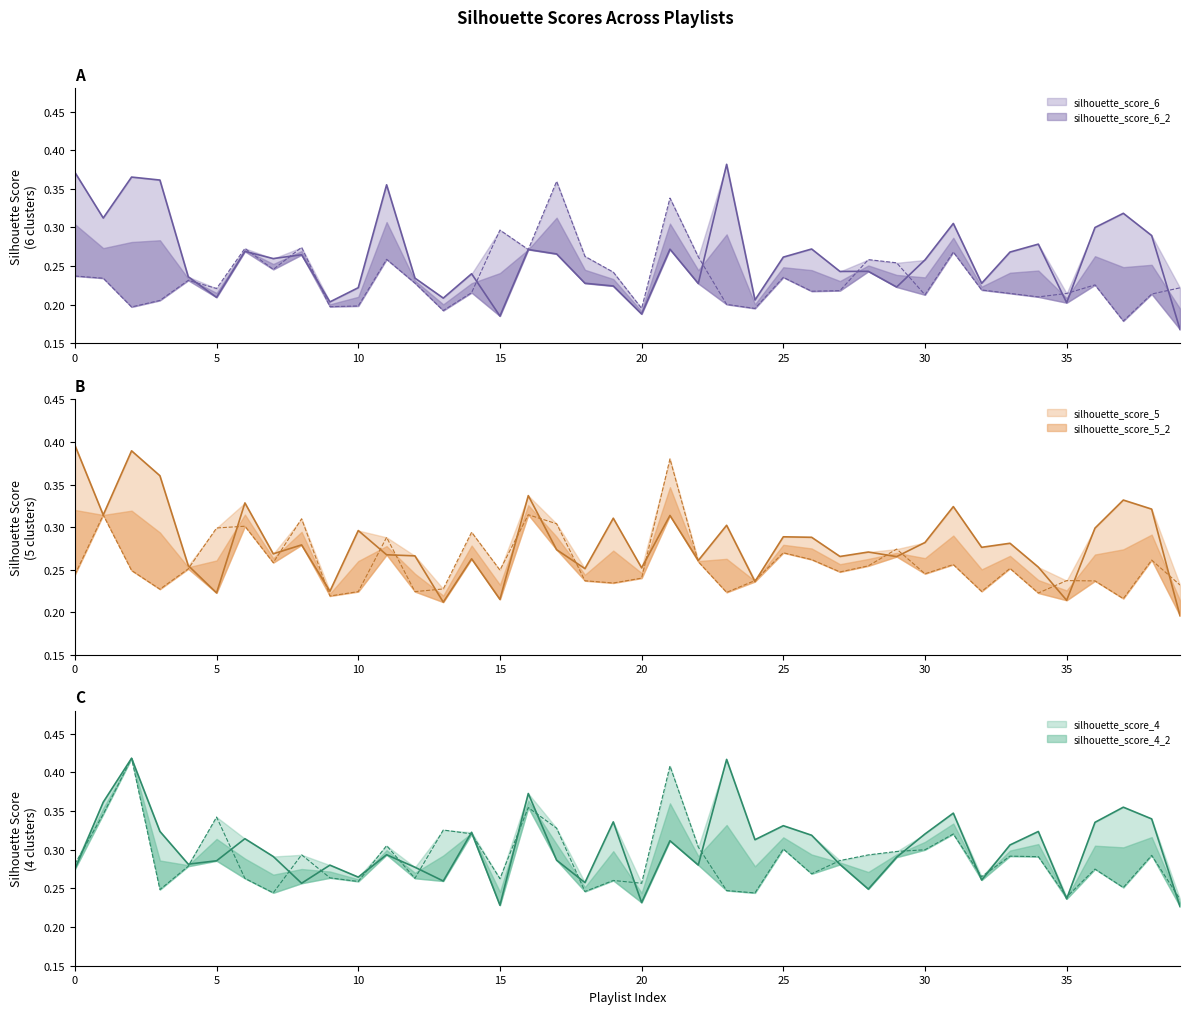

Reading right to left, what are all the values shown in this chart?

silhouette_score_6: 39=0.2	38=0.3	37=0.3	36=0.3	35=0.2	34=0.3	33=0.3	32=0.2	31=0.3	30=0.3	29=0.2	28=0.2	27=0.2	26=0.3	25=0.3	24=0.2	23=0.4	22=0.2	21=0.3	20=0.2	19=0.2	18=0.2	17=0.3	16=0.3	15=0.2	14=0.2	13=0.2	12=0.2	11=0.4	10=0.2	9=0.2	8=0.3	7=0.3	6=0.3	5=0.2	4=0.2	3=0.4	2=0.4	1=0.3	0=0.4
silhouette_score_6_2: 39=0.2	38=0.2	37=0.2	36=0.2	35=0.2	34=0.2	33=0.2	32=0.2	31=0.3	30=0.2	29=0.3	28=0.3	27=0.2	26=0.2	25=0.2	24=0.2	23=0.2	22=0.3	21=0.3	20=0.2	19=0.2	18=0.3	17=0.4	16=0.3	15=0.3	14=0.2	13=0.2	12=0.2	11=0.3	10=0.2	9=0.2	8=0.3	7=0.2	6=0.3	5=0.2	4=0.2	3=0.2	2=0.2	1=0.2	0=0.2
silhouette_score_5: 39=0.2	38=0.3	37=0.3	36=0.3	35=0.2	34=0.3	33=0.3	32=0.3	31=0.3	30=0.3	29=0.3	28=0.3	27=0.3	26=0.3	25=0.3	24=0.2	23=0.3	22=0.3	21=0.3	20=0.3	19=0.3	18=0.3	17=0.3	16=0.3	15=0.2	14=0.3	13=0.2	12=0.3	11=0.3	10=0.3	9=0.2	8=0.3	7=0.3	6=0.3	5=0.2	4=0.3	3=0.4	2=0.4	1=0.3	0=0.4
silhouette_score_5_2: 39=0.2	38=0.3	37=0.2	36=0.2	35=0.2	34=0.2	33=0.3	32=0.2	31=0.3	30=0.2	29=0.3	28=0.3	27=0.2	26=0.3	25=0.3	24=0.2	23=0.2	22=0.3	21=0.4	20=0.2	19=0.2	18=0.2	17=0.3	16=0.3	15=0.2	14=0.3	13=0.2	12=0.2	11=0.3	10=0.2	9=0.2	8=0.3	7=0.3	6=0.3	5=0.3	4=0.3	3=0.2	2=0.2	1=0.3	0=0.2
silhouette_score_4: 39=0.2	38=0.3	37=0.4	36=0.3	35=0.2	34=0.3	33=0.3	32=0.3	31=0.3	30=0.3	29=0.3	28=0.2	27=0.3	26=0.3	25=0.3	24=0.3	23=0.4	22=0.3	21=0.3	20=0.2	19=0.3	18=0.3	17=0.3	16=0.4	15=0.2	14=0.3	13=0.3	12=0.3	11=0.3	10=0.3	9=0.3	8=0.3	7=0.3	6=0.3	5=0.3	4=0.3	3=0.3	2=0.4	1=0.4	0=0.3
silhouette_score_4_2: 39=0.2	38=0.3	37=0.3	36=0.3	35=0.2	34=0.3	33=0.3	32=0.3	31=0.3	30=0.3	29=0.3	28=0.3	27=0.3	26=0.3	25=0.3	24=0.2	23=0.2	22=0.3	21=0.4	20=0.3	19=0.3	18=0.2	17=0.3	16=0.4	15=0.3	14=0.3	13=0.3	12=0.3	11=0.3	10=0.3	9=0.3	8=0.3	7=0.2	6=0.3	5=0.3	4=0.3	3=0.2	2=0.4	1=0.3	0=0.3